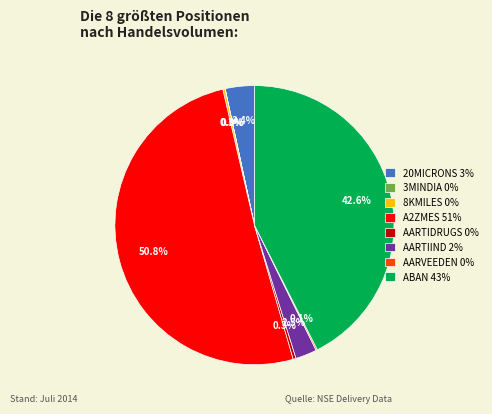

Is A2ZMES 51% the majority of the pie?

Yes